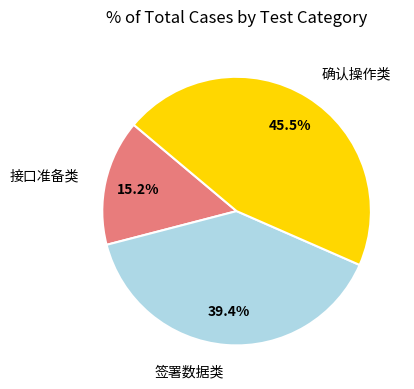

Is there any slice that represents more than half of the pie?

No